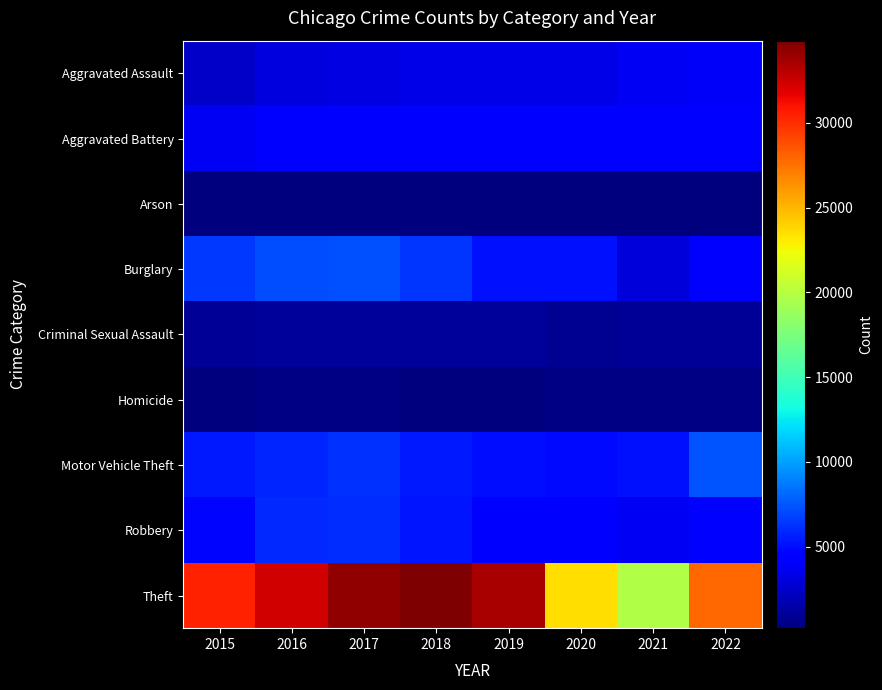

Reading left to right, what are all the values shown in this chart?

Aggravated Assault: 2015=2432	2016=3114	2017=3269	2018=3397	2019=3336	2020=3388	2021=3836	2022=3879
Aggravated Battery: 2015=3803	2016=4419	2017=4388	2018=4203	2019=4342	2020=4439	2021=4416	2022=4014
Arson: 2015=233	2016=294	2017=264	2018=198	2019=200	2020=311	2021=288	2022=220
Burglary: 2015=6519	2016=7194	2017=7235	2018=6305	2019=5142	2020=5073	2021=3028	2022=4011
Criminal Sexual Assault: 2015=957	2016=1041	2017=1086	2018=1080	2019=1047	2020=842	2021=919	2022=938
Homicide: 2015=263	2016=380	2017=395	2018=312	2019=279	2020=440	2021=425	2022=371
Motor Vehicle Theft: 2015=5364	2016=5872	2017=6268	2018=5390	2019=5046	2020=4927	2021=5127	2022=7486
Robbery: 2015=4699	2016=6001	2017=6120	2018=5294	2019=4220	2020=4002	2021=3778	2022=4496
Theft: 2015=30388	2016=32291	2017=34285	2018=34838	2019=33498	2020=23534	2021=19806	2022=27810